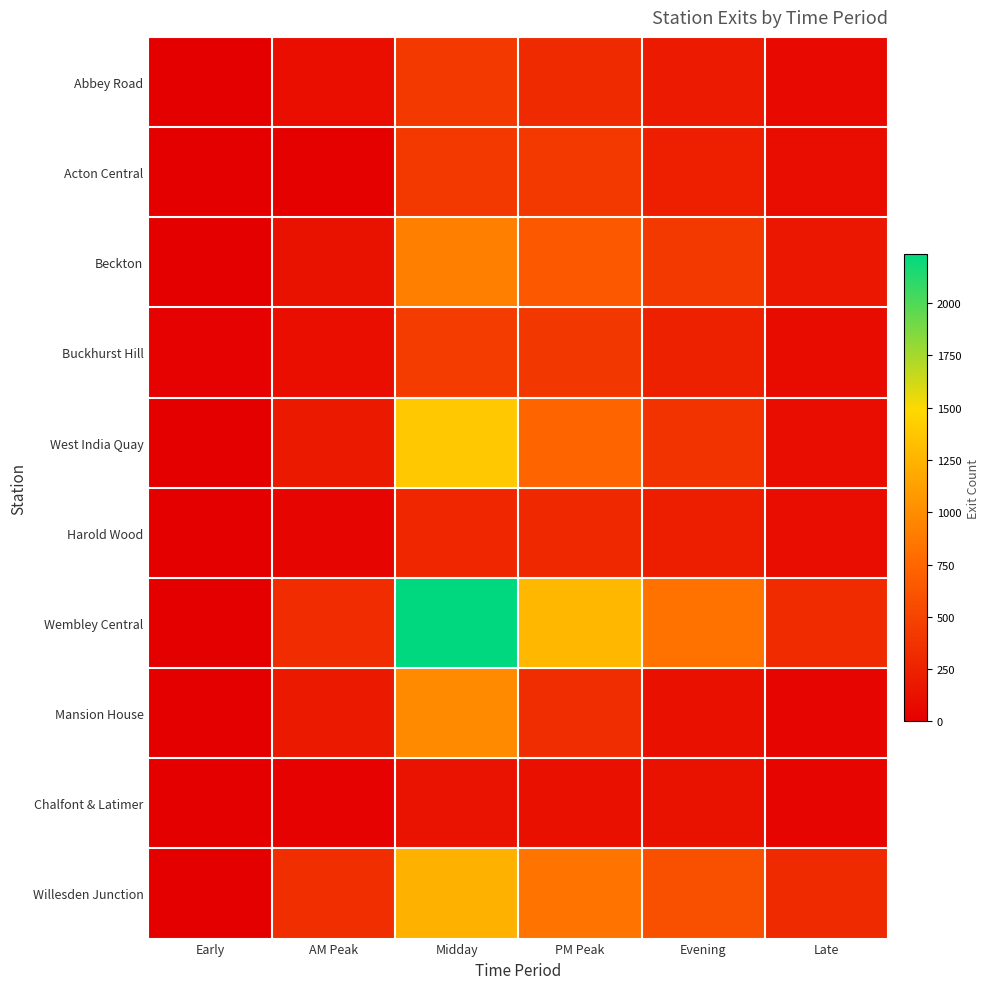

Which series has the widest spread of values?

Wembley Central